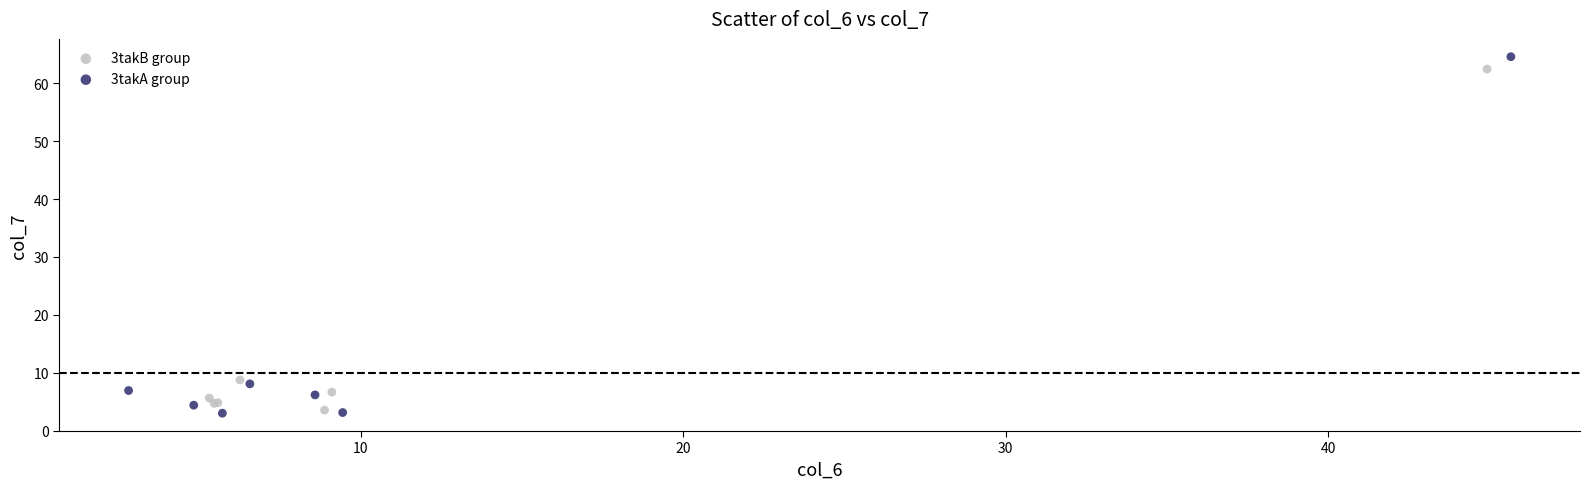

Which series has the widest spread of Y values?

3takA group